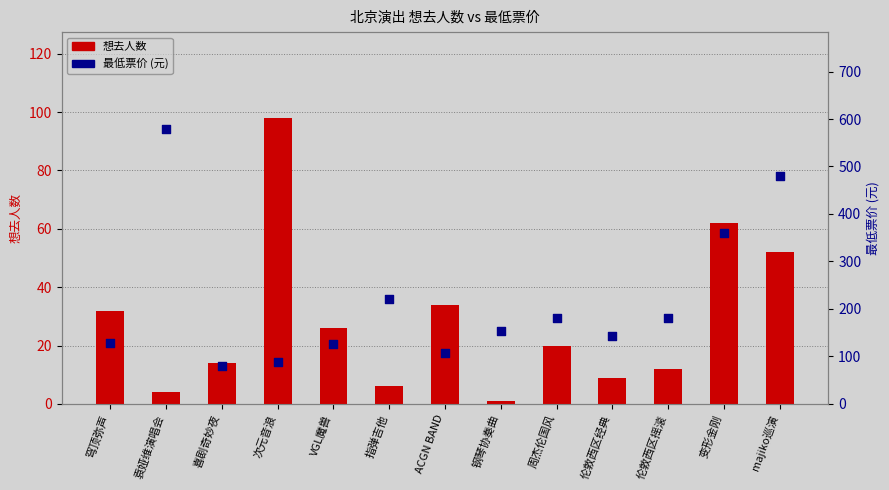

What are all the series names shown in the legend?

想去人数, 最低票价